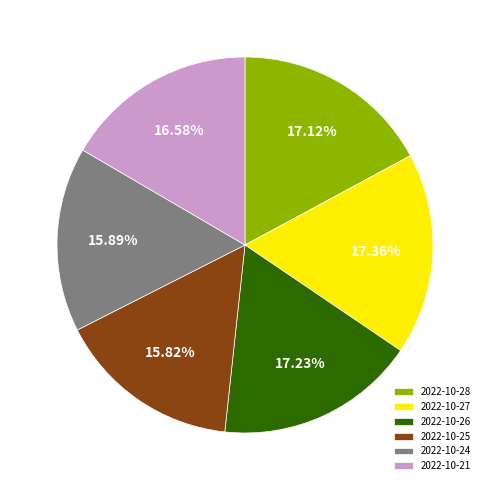

To the nearest percent, what portion does 2022-10-24 represent?

16%